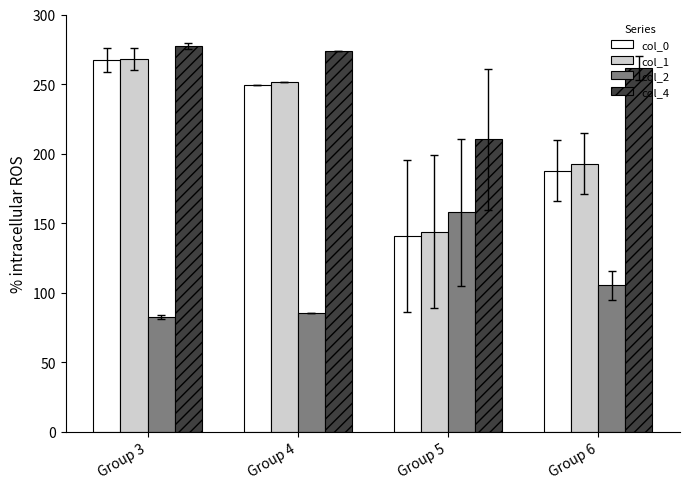

What is the sum of all col_1 values?

855.6